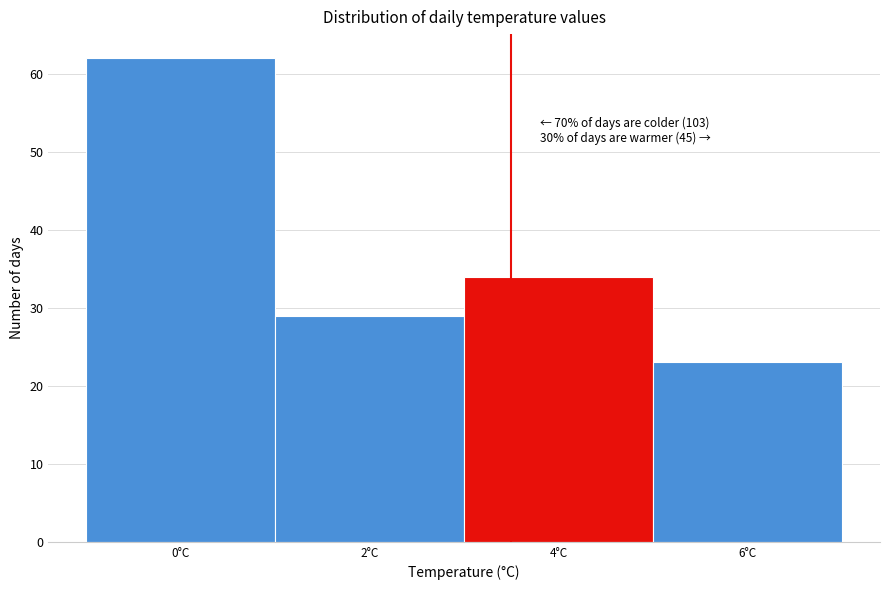

Reading left to right, extract all data points from this chart.

0°C=62	2°C=29	4°C=34	6°C=23